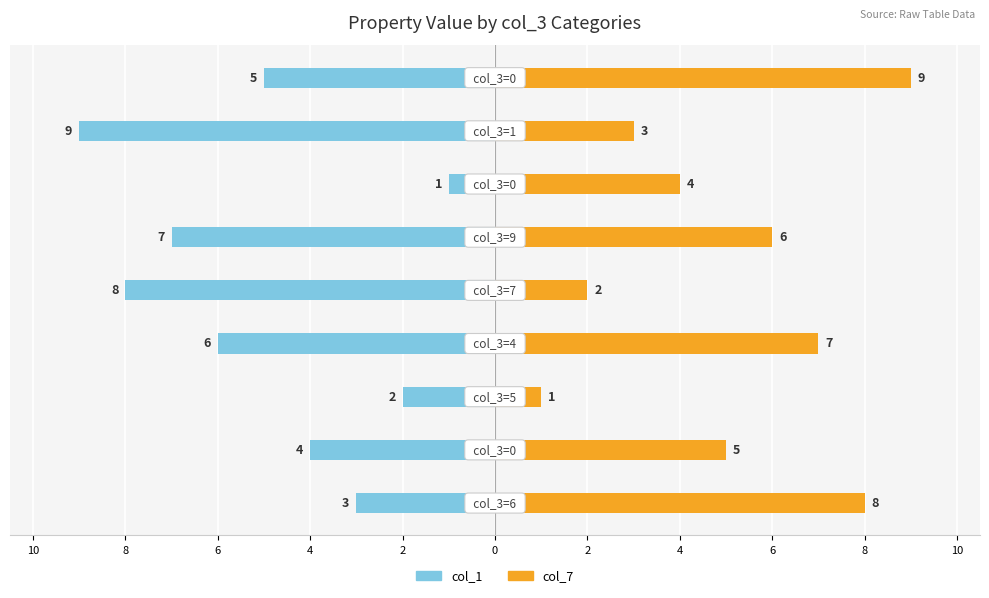

List the series in order of their overall mean, lowest first.

col_1, col_7